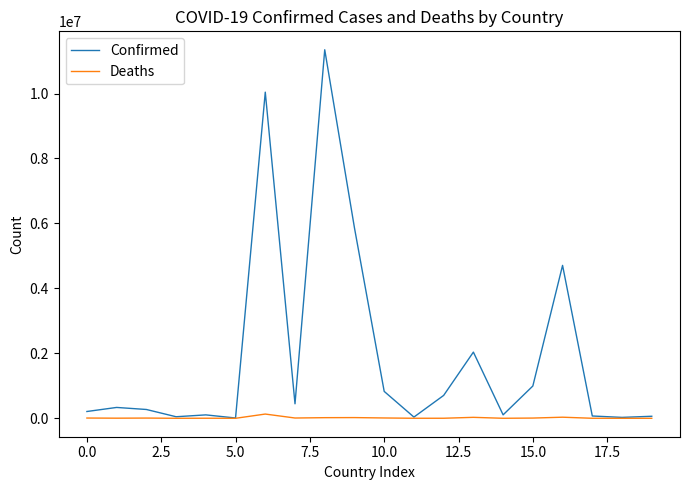

What are all the series names shown in the legend?

Confirmed, Deaths